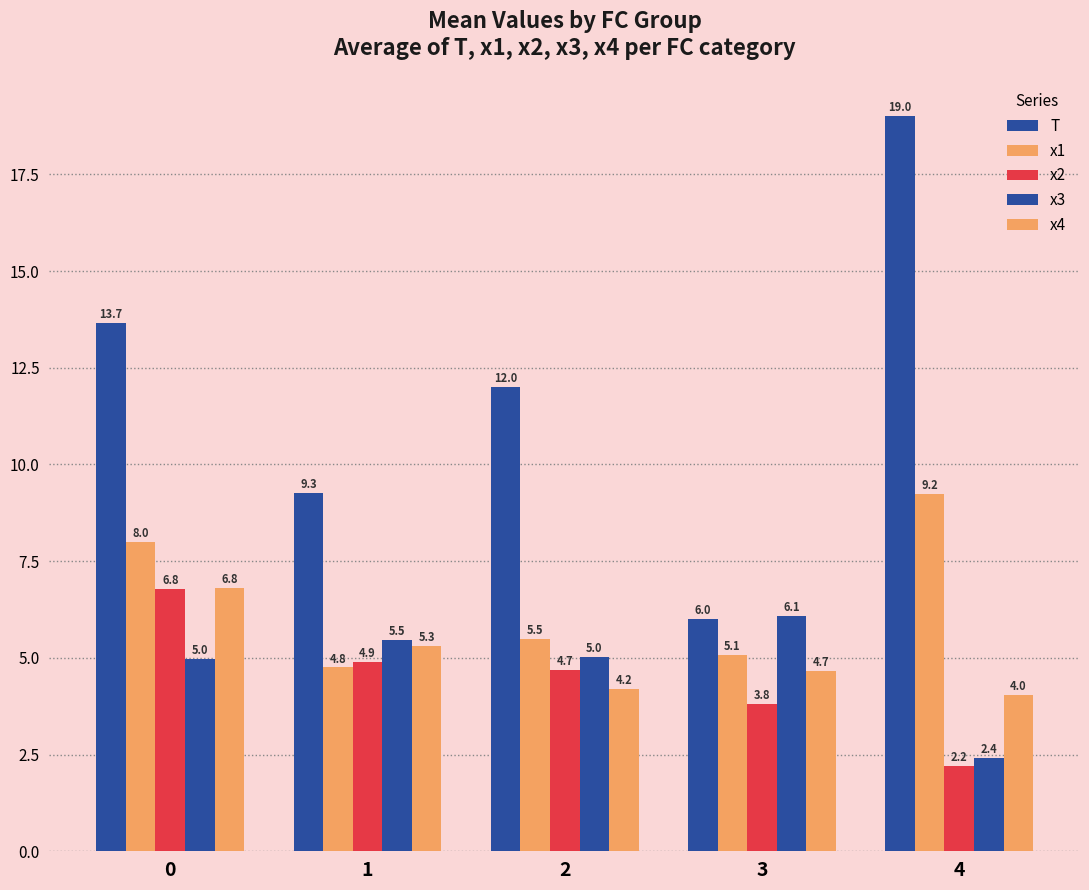

How many data points does each series have?

5